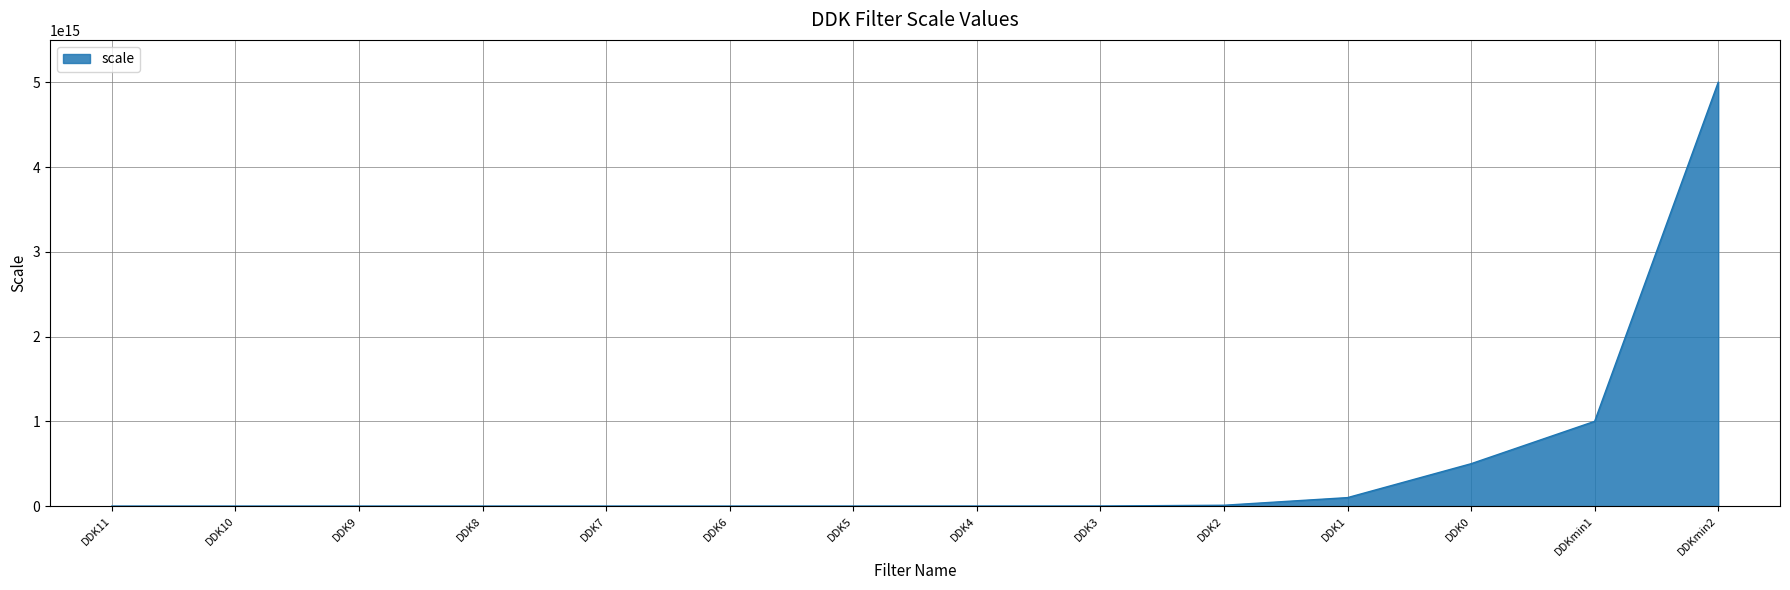

Where is the data nearest to the value 2500000050000000?

DDKmin1